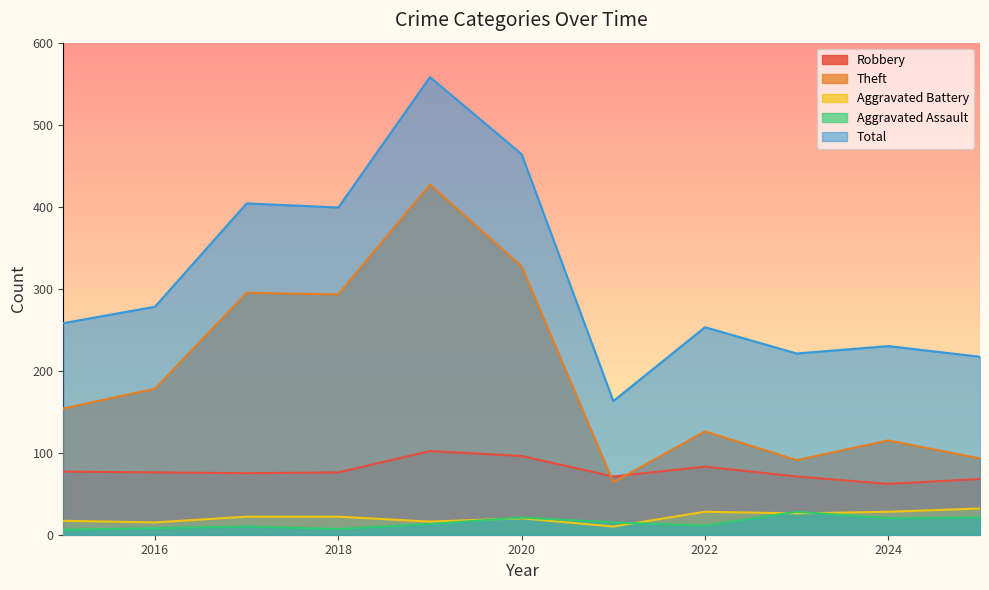

Where is the first local minimum for Theft?

2018